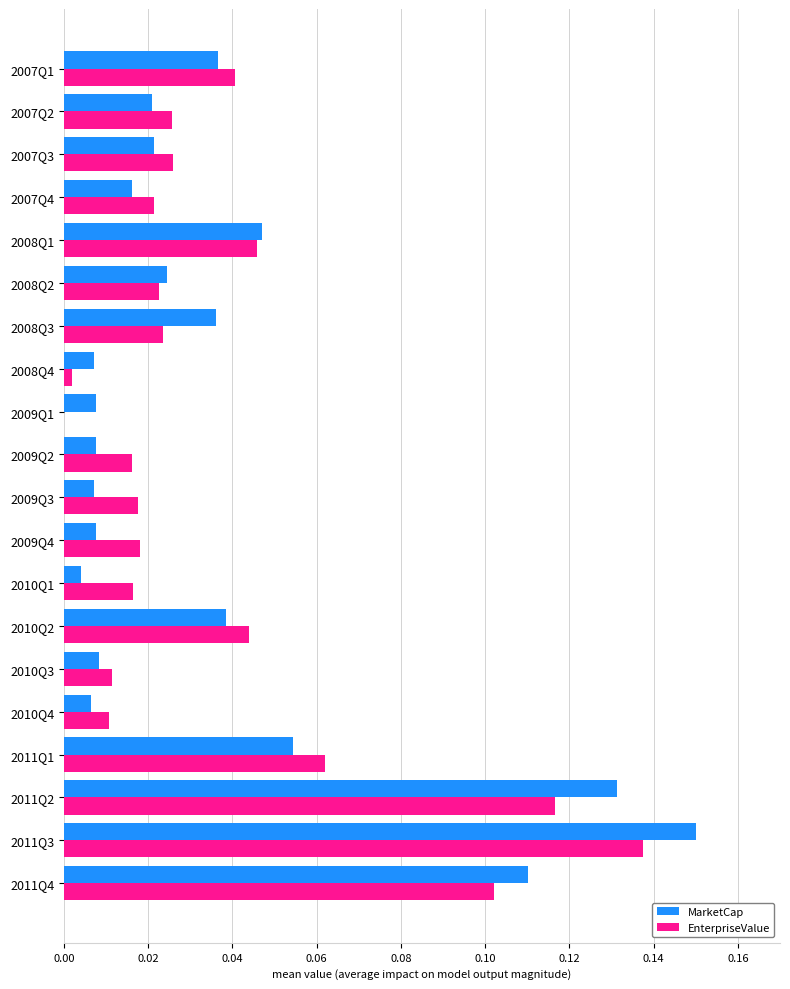

The EnterpriseValue series shows 0.2 at 2011Q3. True or false?

False